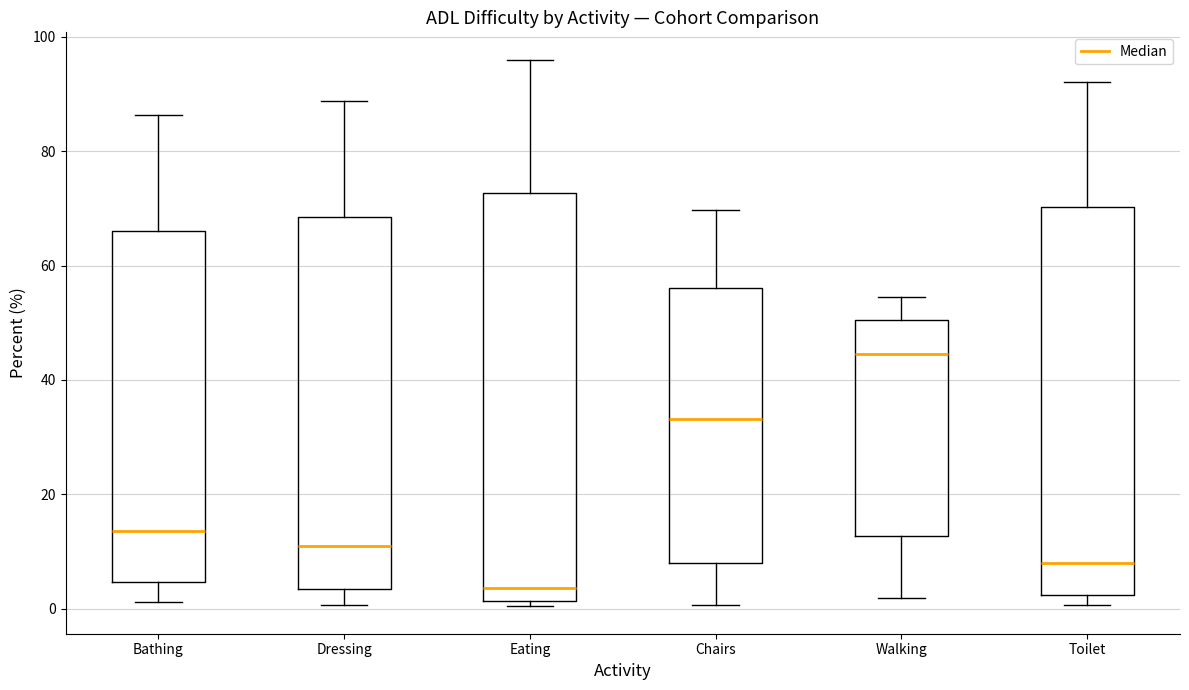

Which box has the highest median line?

Walking